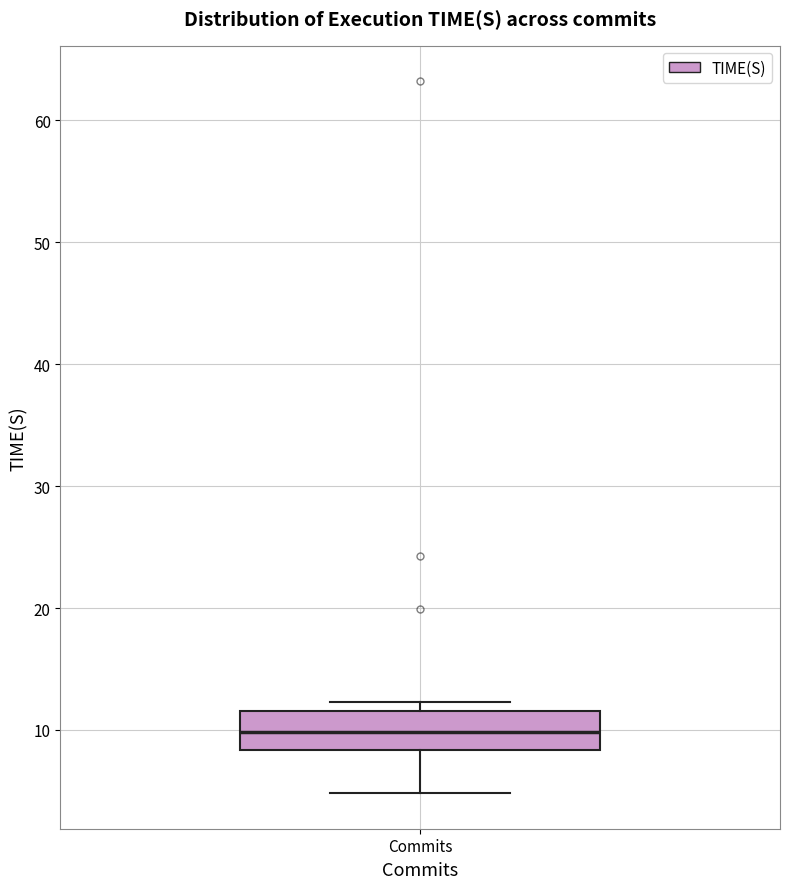

Read this box plot against the y-axis: the position of the median line, the range covered by the box, and the ends of both whiskers. The values are not printed on the chart, so give them approximately, as read against the axis.

median 10, box 8 to 12, whiskers 5 to 12 (just above the box's upper edge)